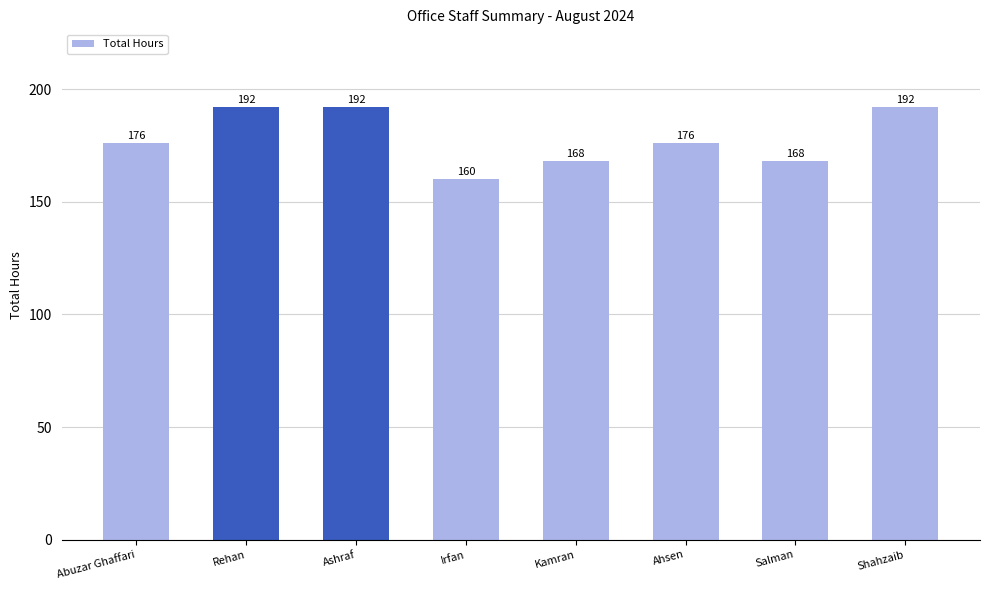

The value at Kamran is 50. True or false?

False